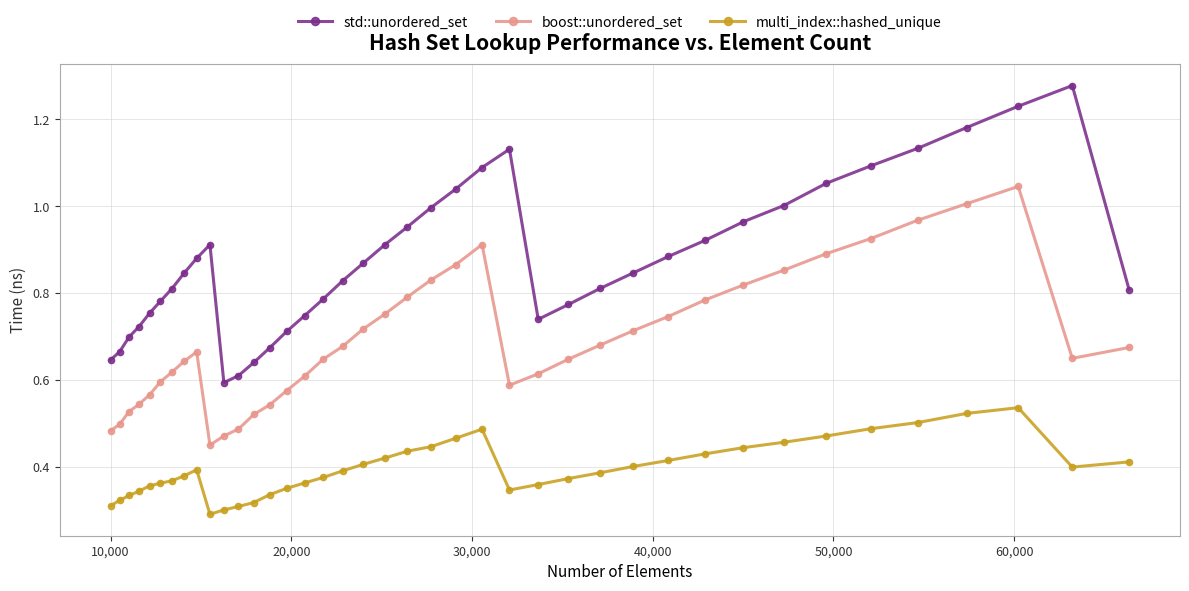

What are all the series names shown in the legend?

std::unordered_set, boost::unordered_set, multi_index::hashed_unique